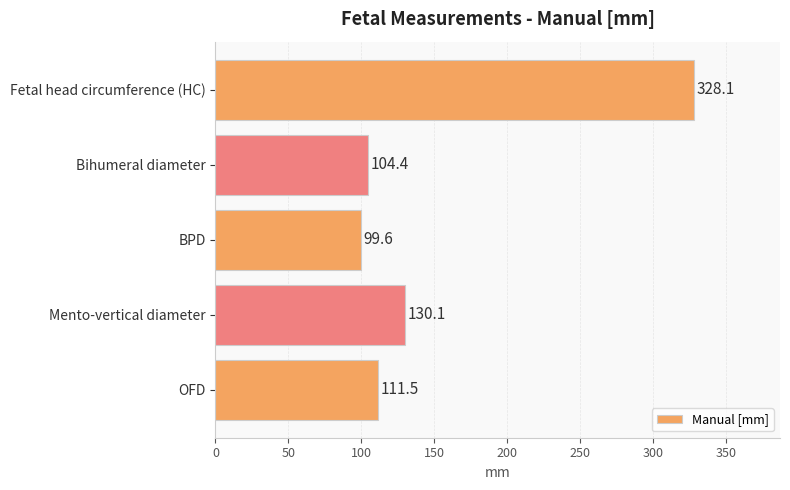

The value at Mento-vertical diameter is 130.1. True or false?

True